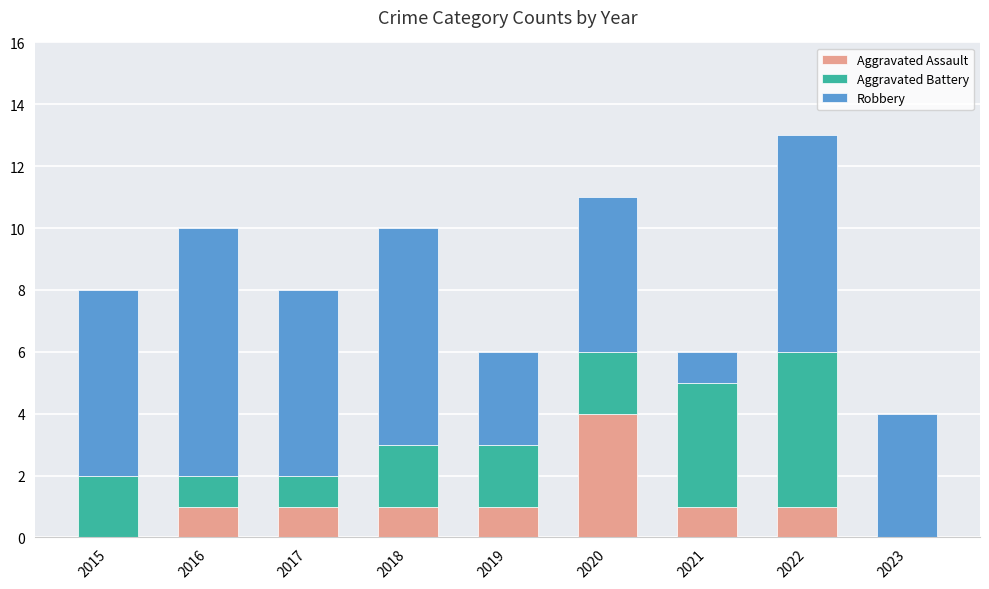

Does the chart contain stacked bars?

Yes